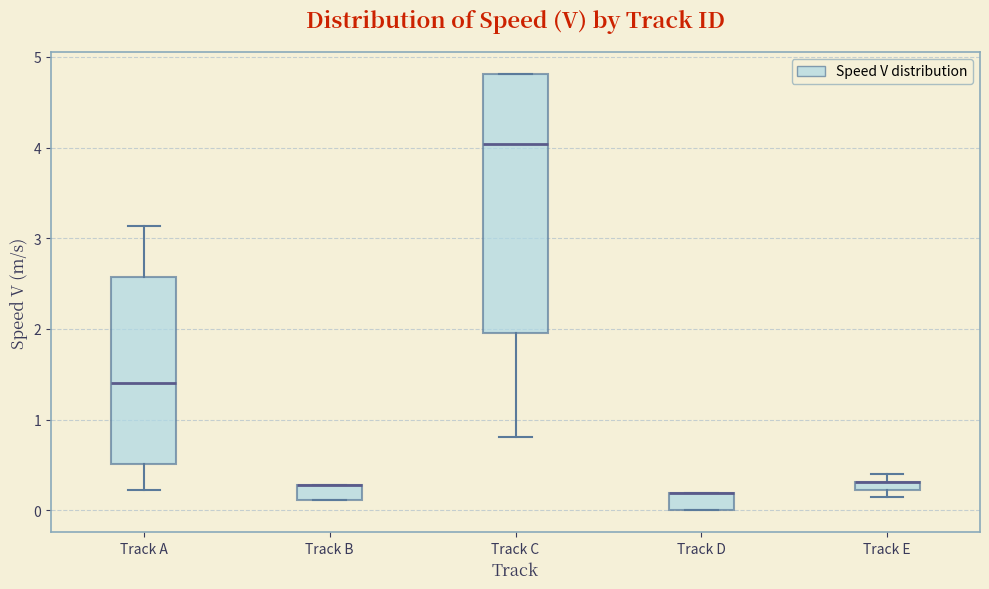

Where is the upper edge of the box for Track E on the y-axis? The values are not printed on the chart, so give them approximately, as read against the axis.

0.3